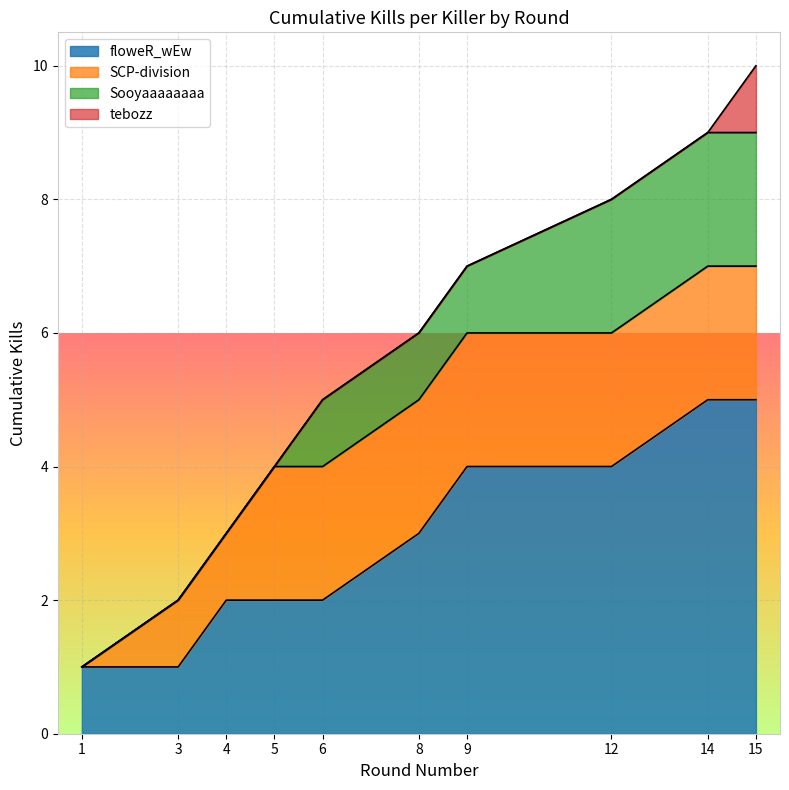

What is the difference between the second highest and minimum values in the SCP-division series?

1